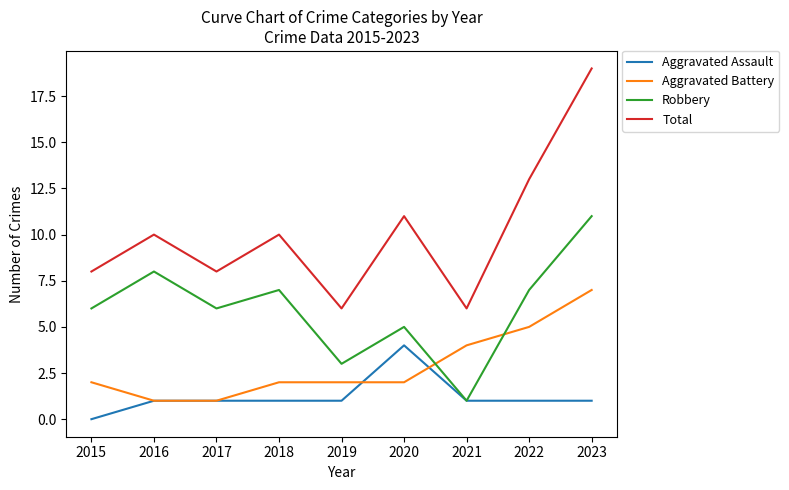

What is the difference between the highest and lowest values at 2016?

9